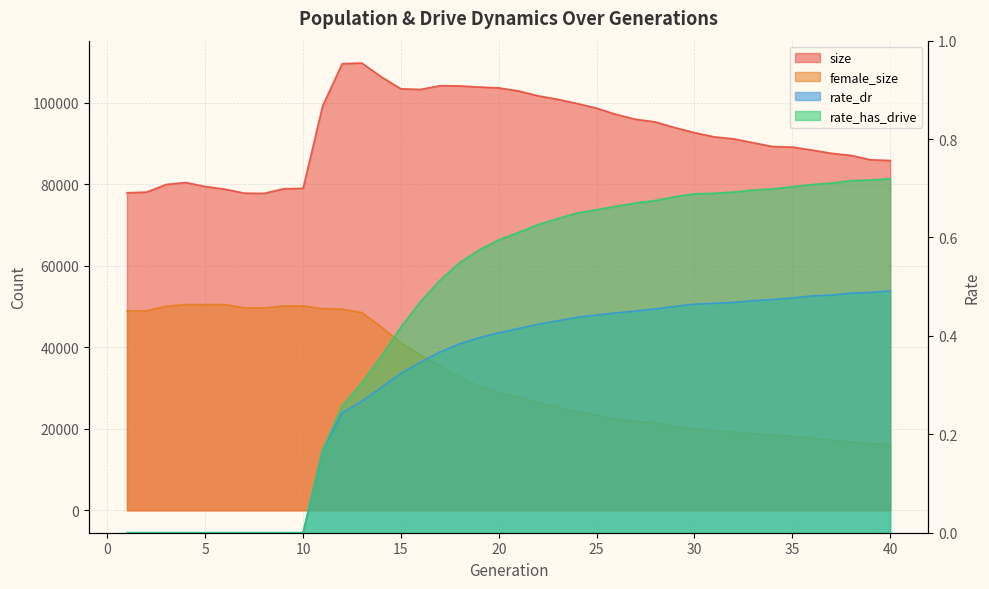

True or false: rate_dr and rate_has_drive intersect in this chart.

False